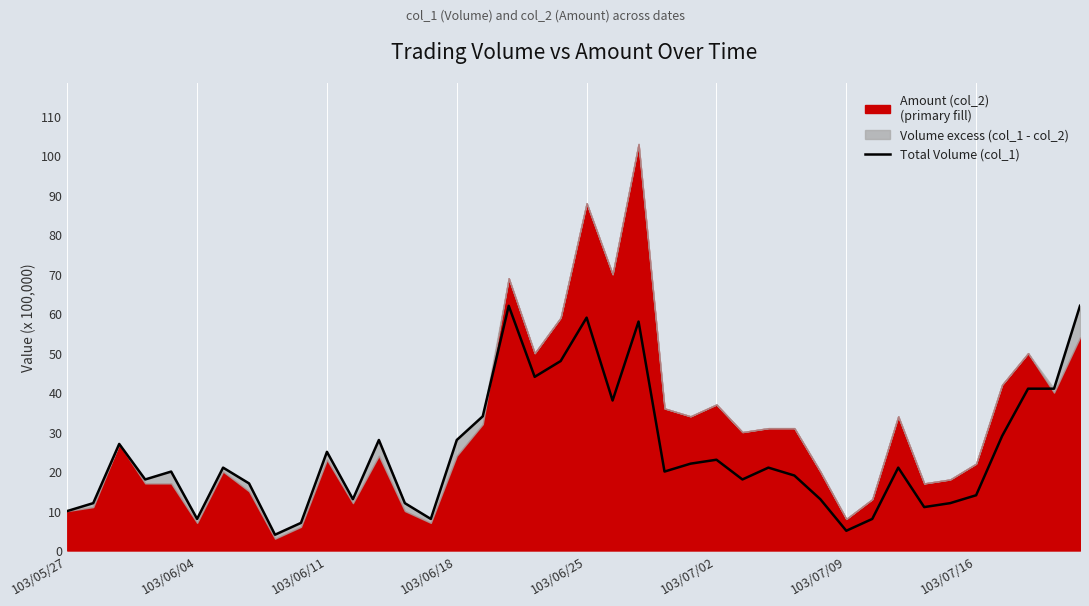

What is the lowest value of the Total Volume (col_1) series?

4